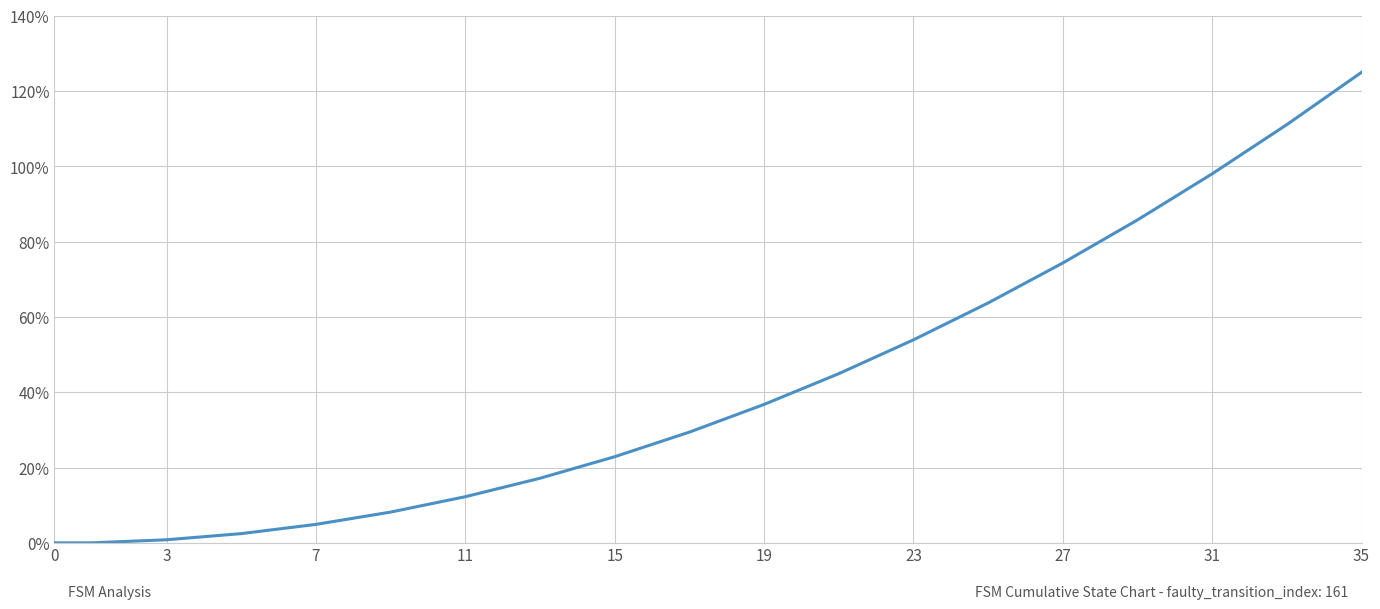

What is the maximum value shown in the chart?

125.0